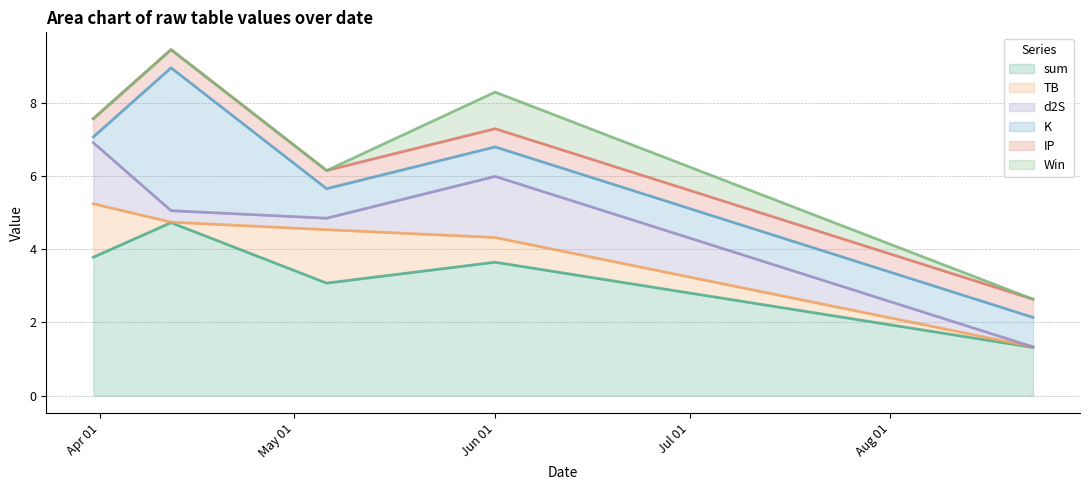

Between which two adjacent categories do d2S and TB first intersect?

1 and 2